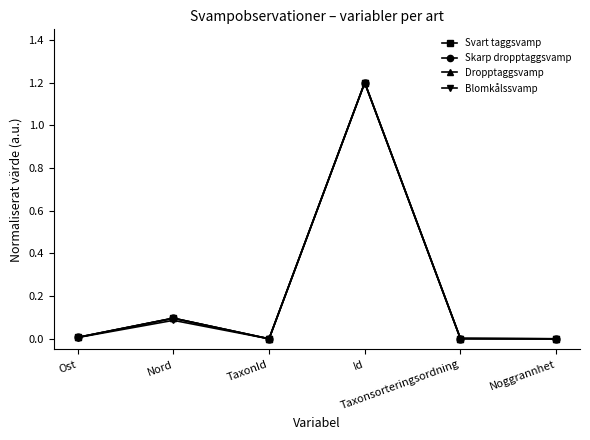

The Blomkålssvamp series shows 1.8 at Id. True or false?

False